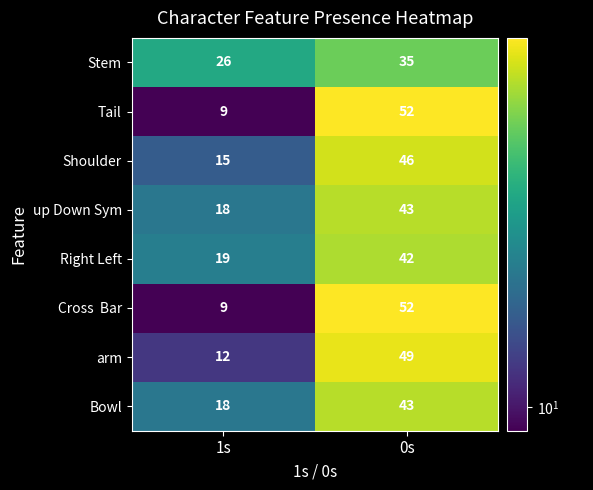

Rank the categories by Right Left value from highest to lowest.

0s, 1s